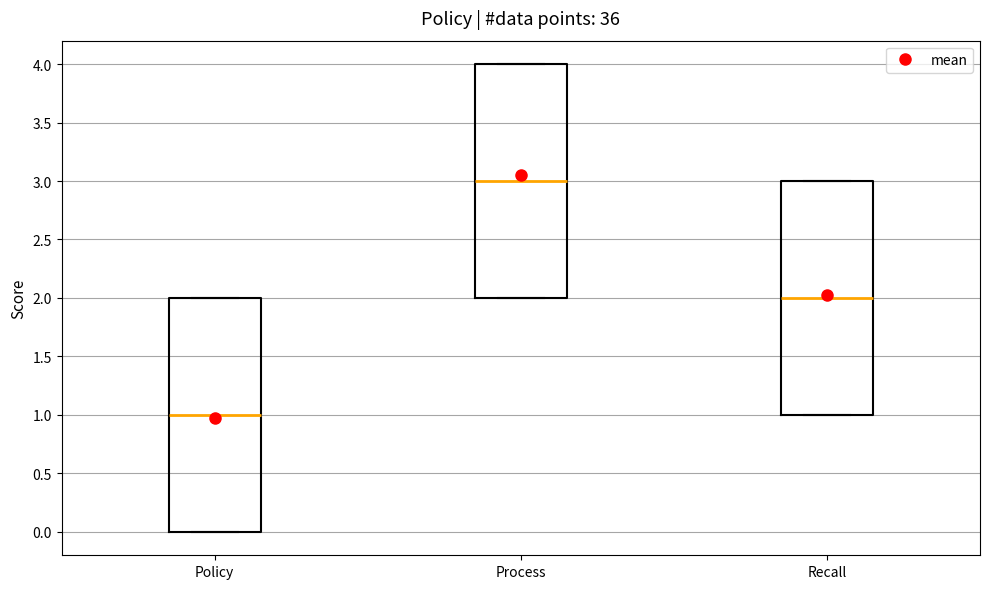

Which box's median line is the lowest?

Policy